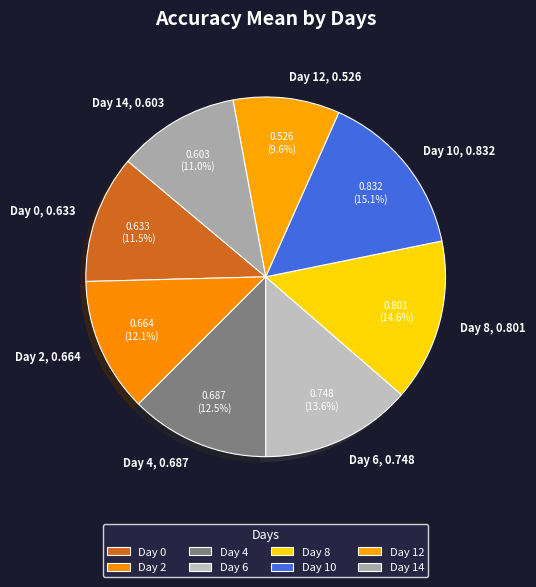

How much of the chart is everything except Day 10, 0.832?

84.9%